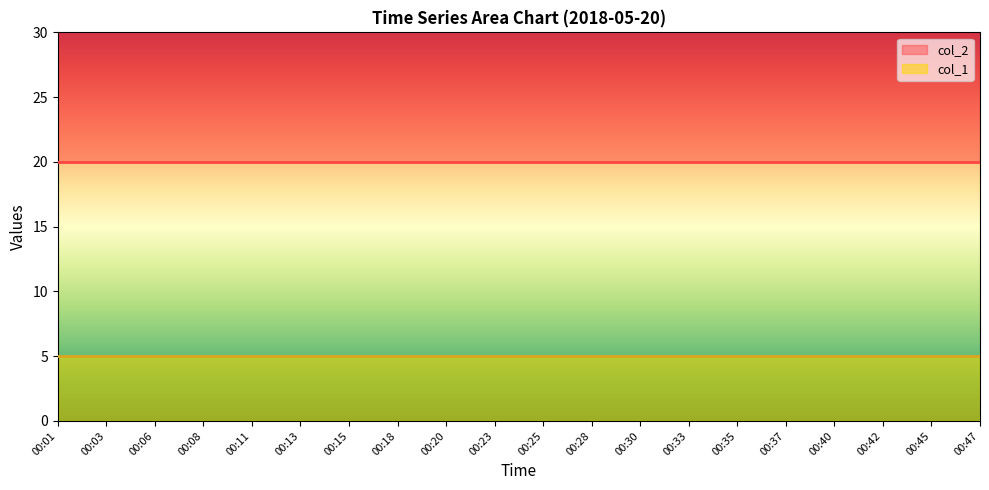

What are all the series names shown in the legend?

col_1, col_2